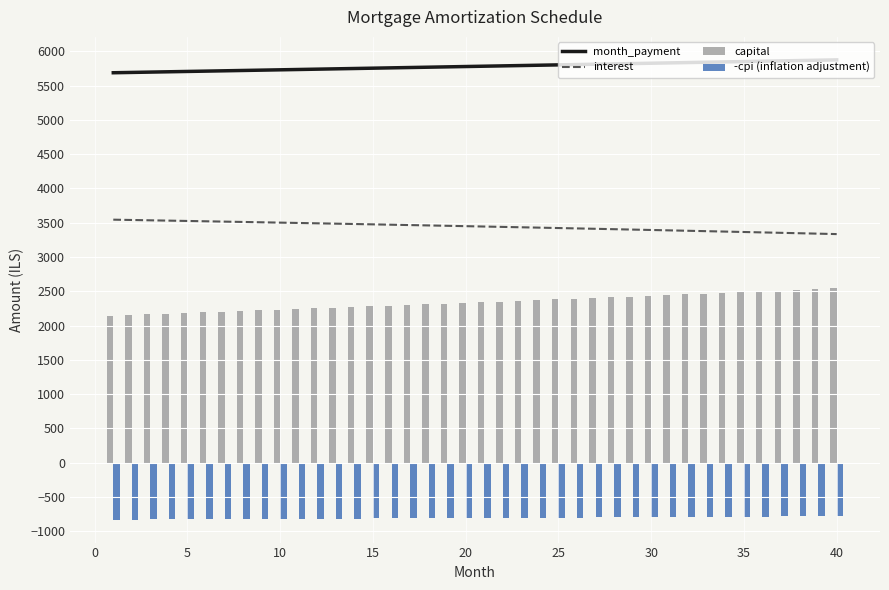

How many data points in interest are above 3449?

20